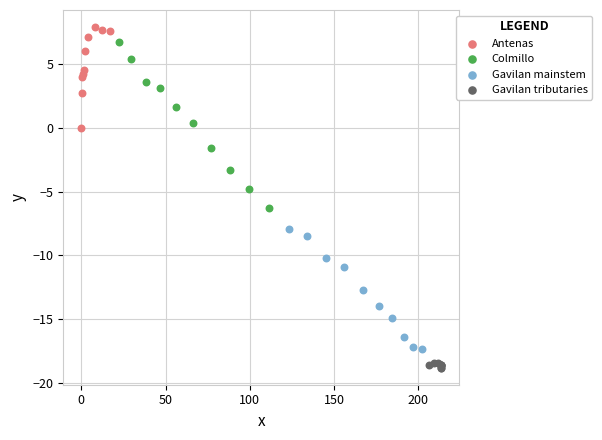

Which series has the widest spread of Y values?

Colmillo